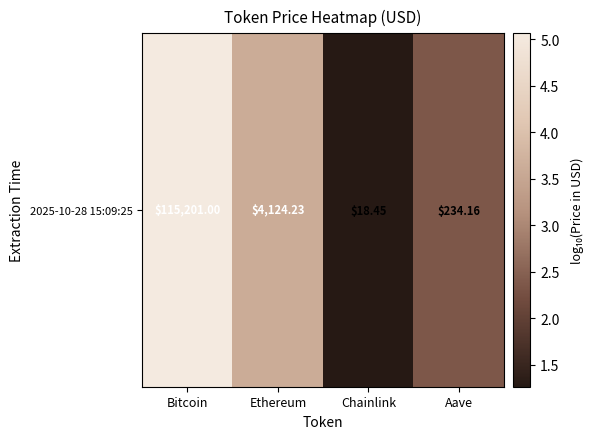

Reading right to left, transcribe all the data shown in this chart.

Aave=2.4	Chainlink=1.3	Ethereum=3.6	Bitcoin=5.1